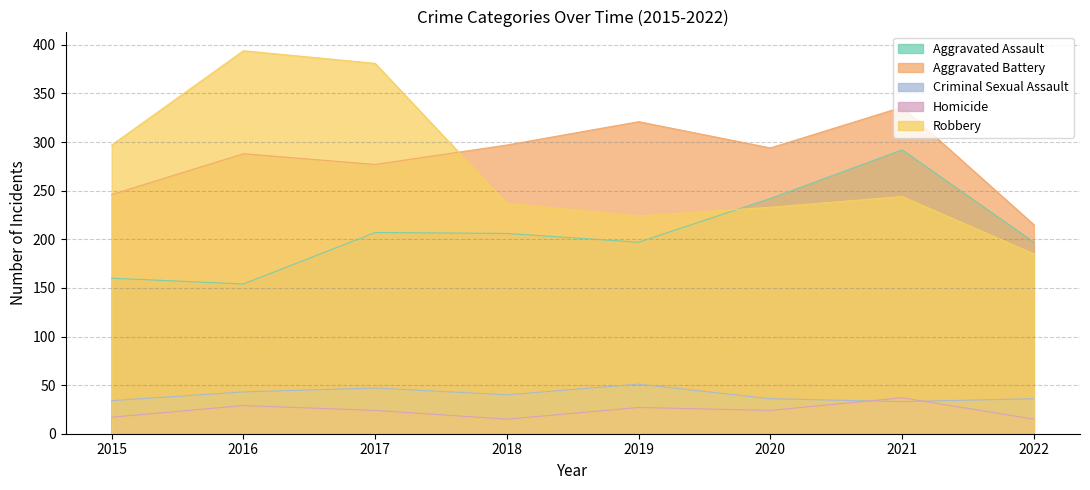

List the series in order of their peak value, lowest first.

Homicide, Criminal Sexual Assault, Aggravated Assault, Aggravated Battery, Robbery